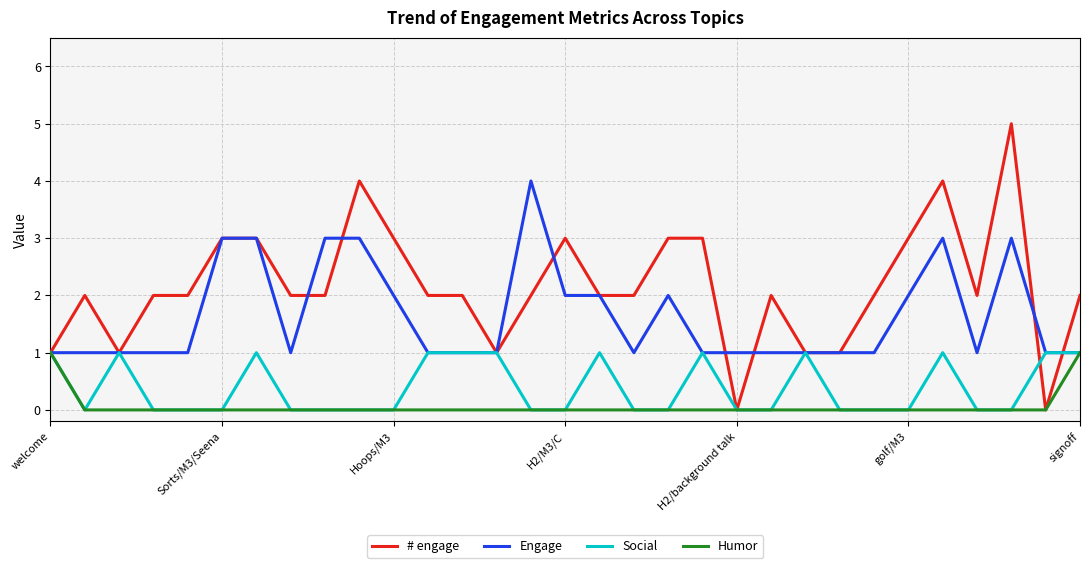

Count the # engage values in the range 2 to 3.

21